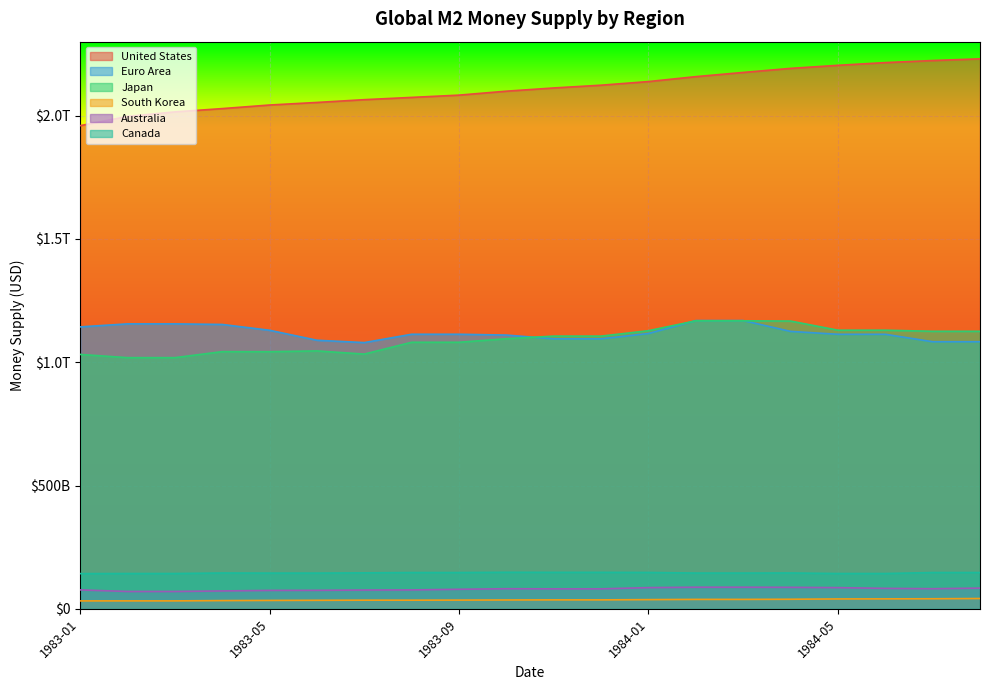

Is the value of Canada at 1984-08 greater than the value of Japan at 1983-03?

No